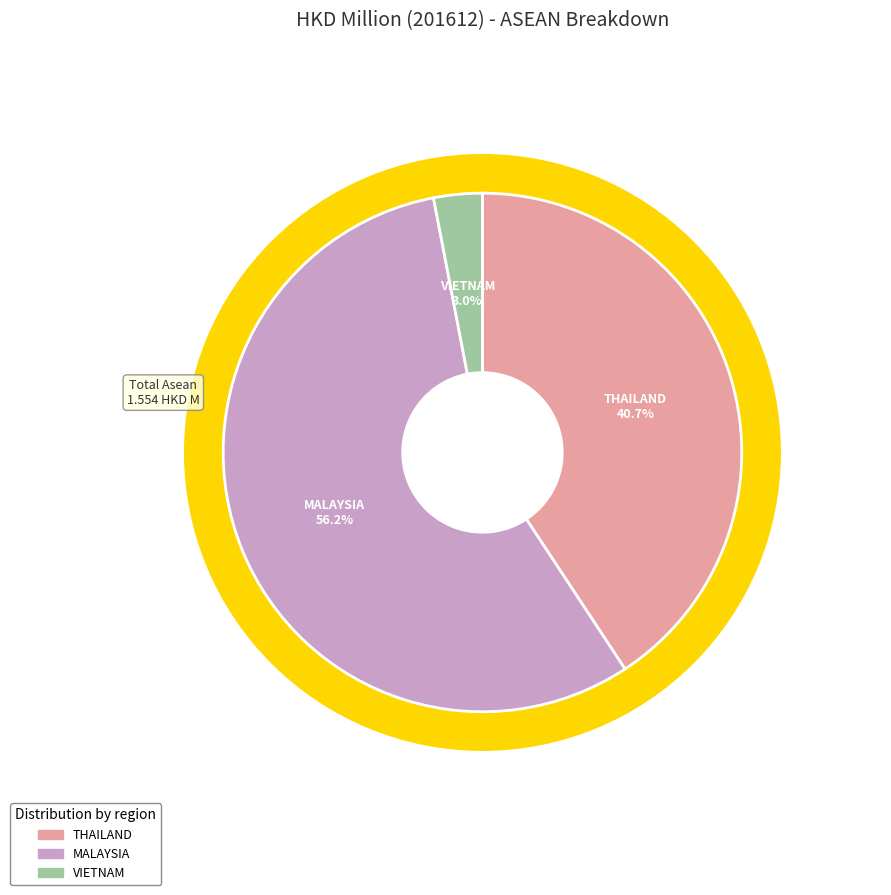

Between THAILAND and MALAYSIA, which is larger?

MALAYSIA